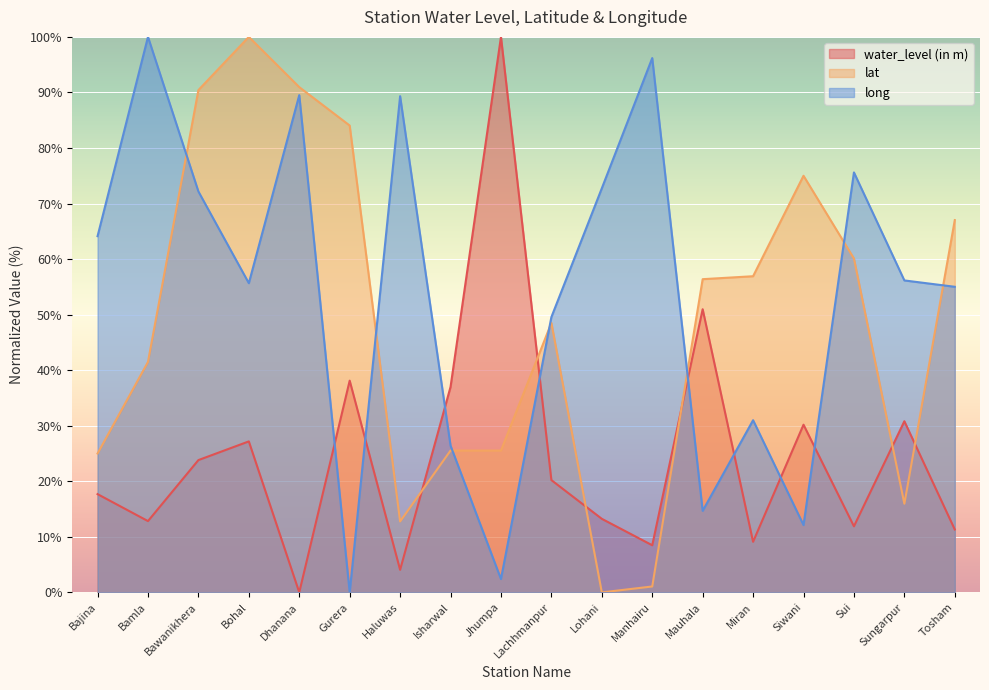

How many lines are shown in the chart?

3